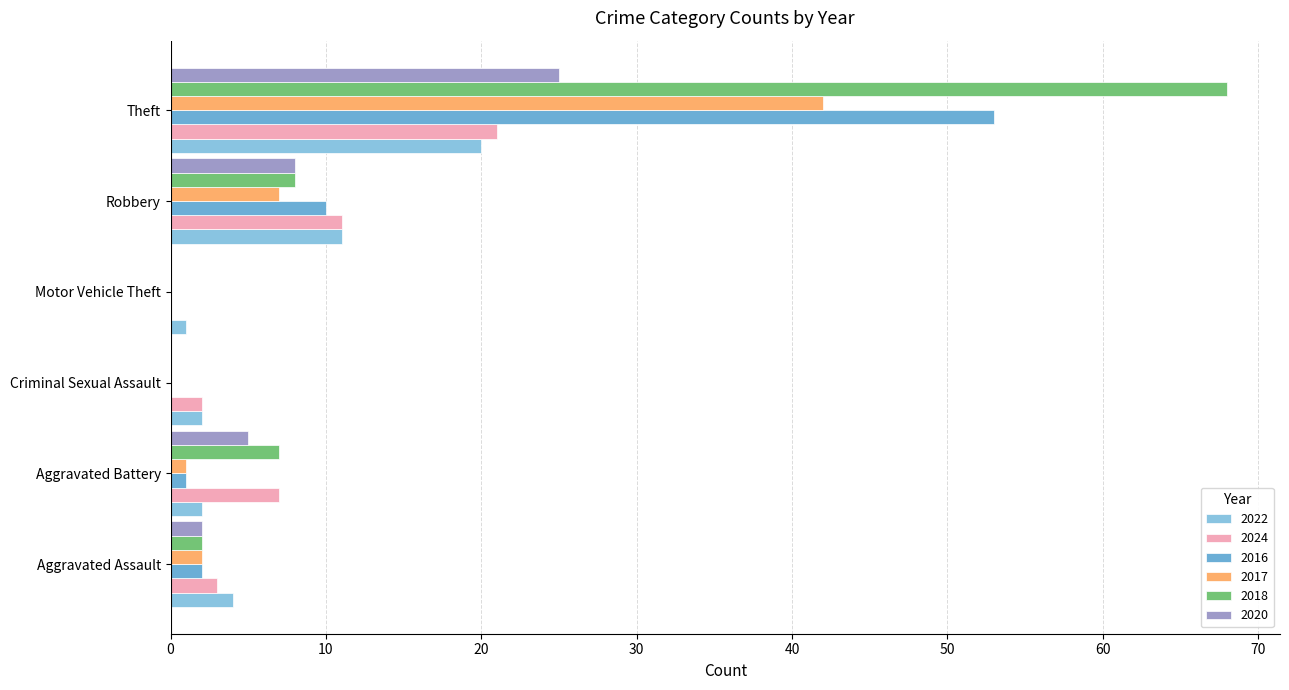

What is the difference between the maximum and second lowest values in the 2020 series?

25